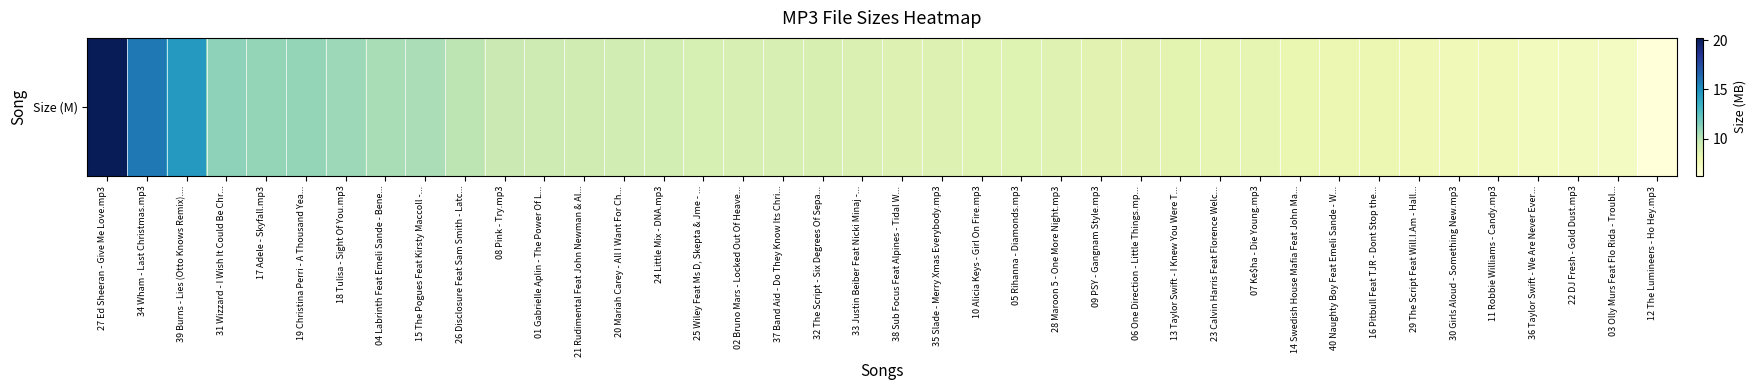

Approximately how many times larger is the value at 30 Girls Aloud - Something New.mp3 compared to 06 One Direction - Little Things.mp...?

0.9